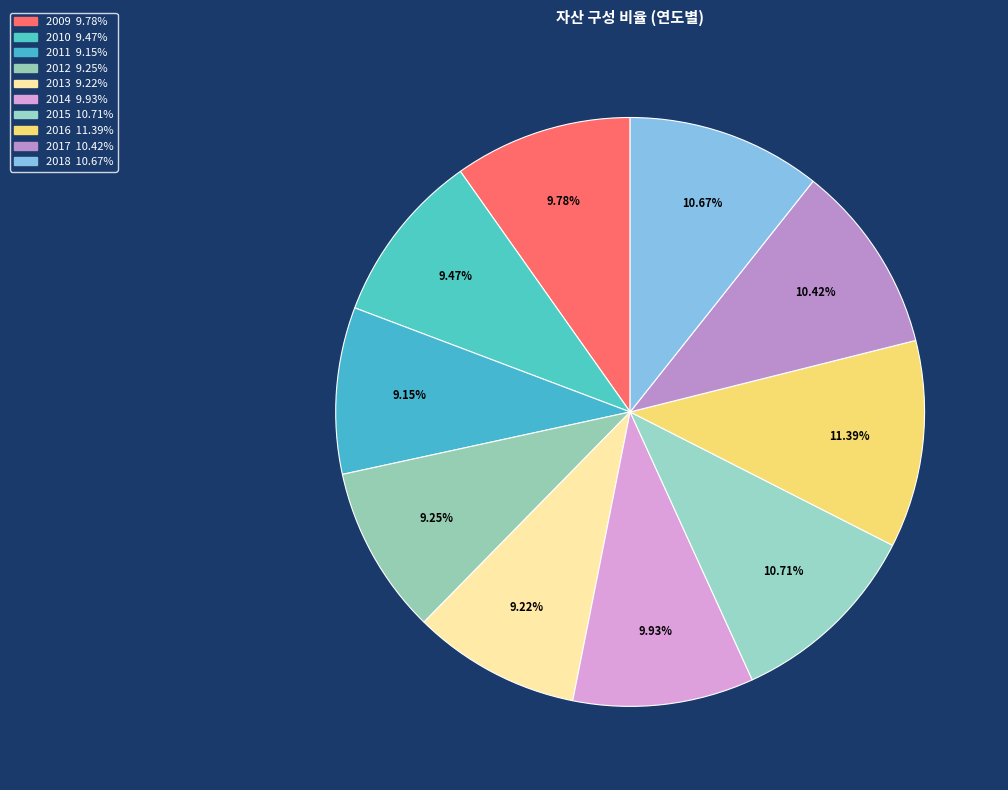

Is it true that 2016 is 4% of the pie?

False